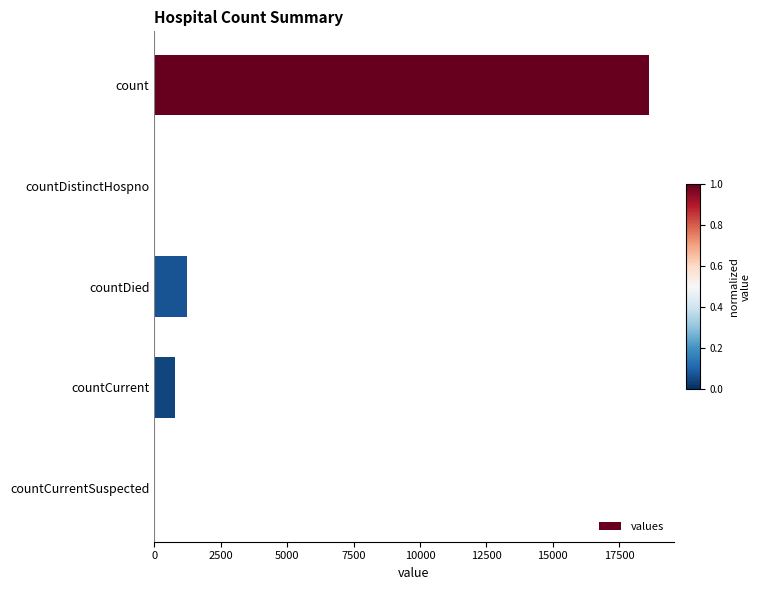

Reading top to bottom, what are all the values shown in this chart?

count=18615	countDistinctHospno=0	countDied=1250	countCurrent=789	countCurrentSuspected=0